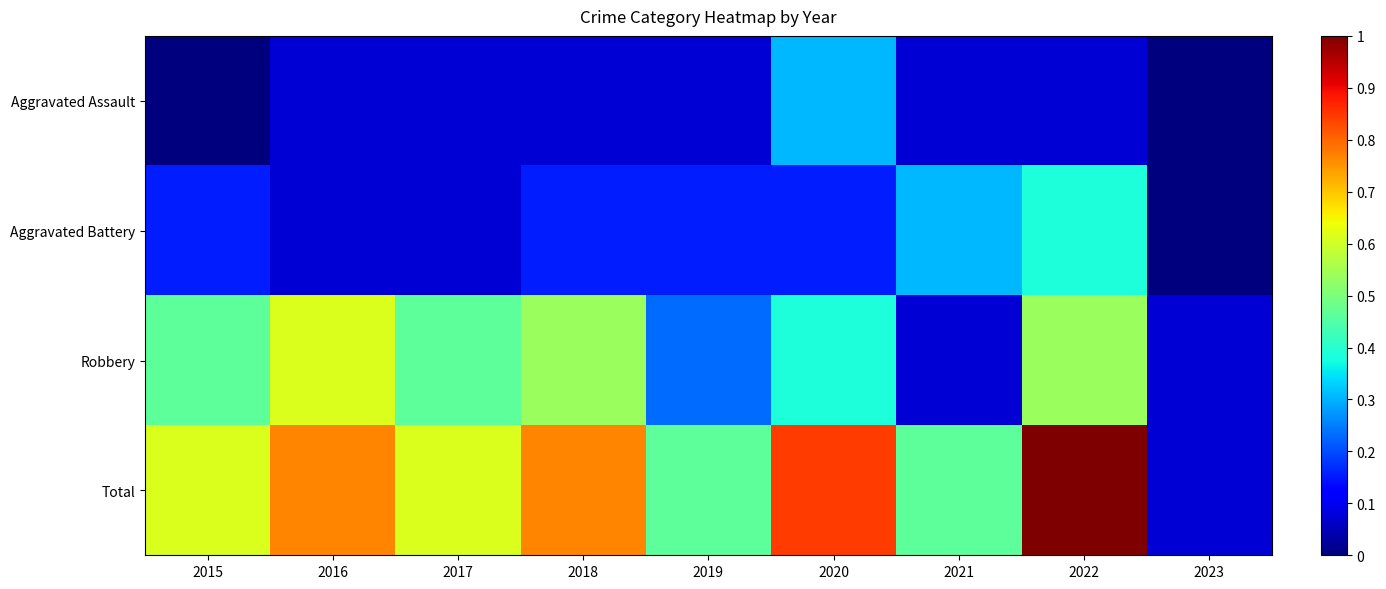

List the series in order of their peak value, lowest first.

Aggravated Assault, Aggravated Battery, Robbery, Total